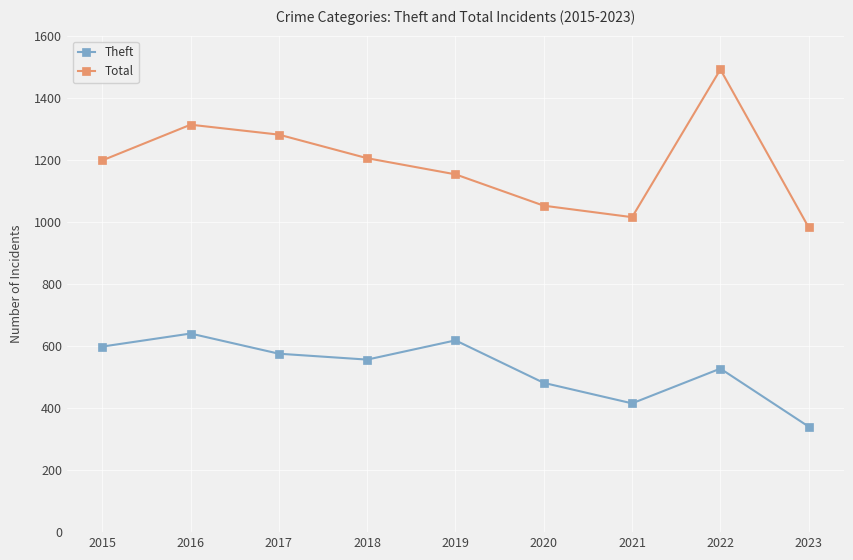

Is the value of Total at 2017 greater than the value of Theft at 2018?

Yes